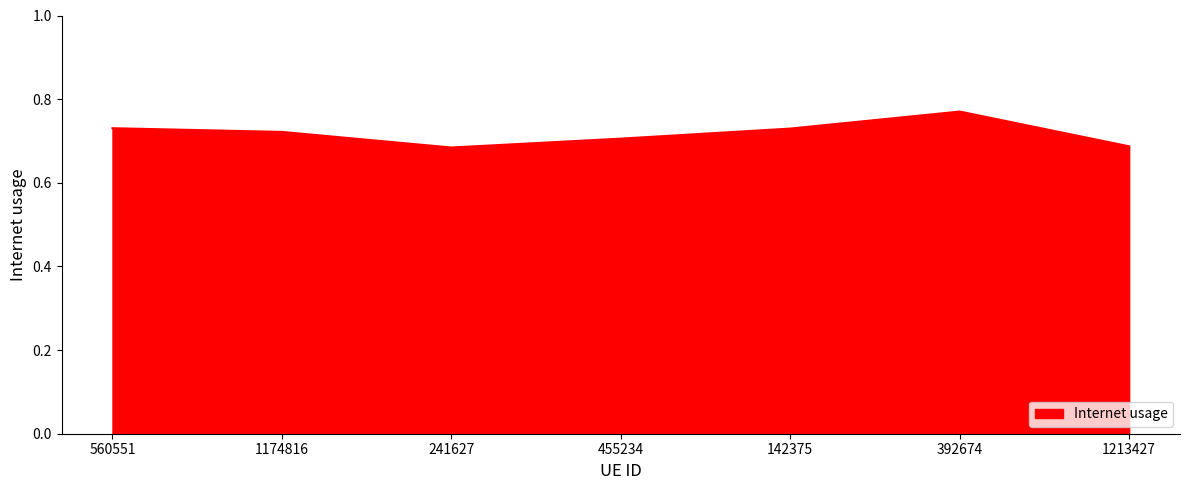

What position from the left is 455234?

4